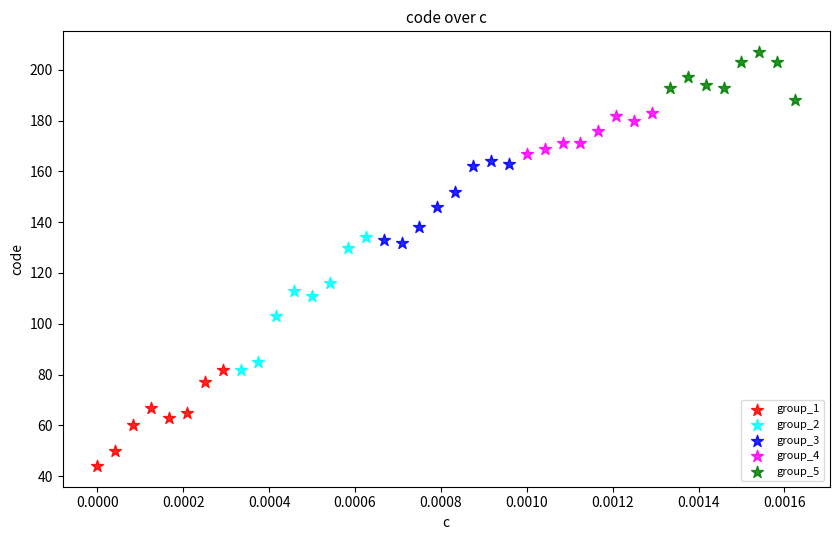

Which series contains the highest Y value?

group_5